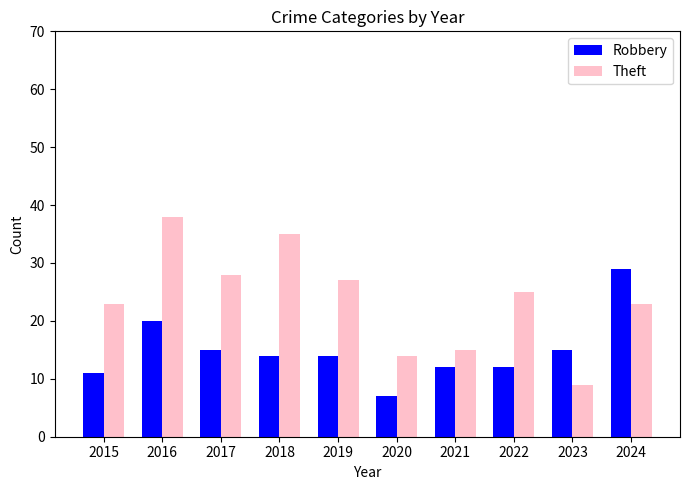

Which series has the largest range (max minus min)?

Theft